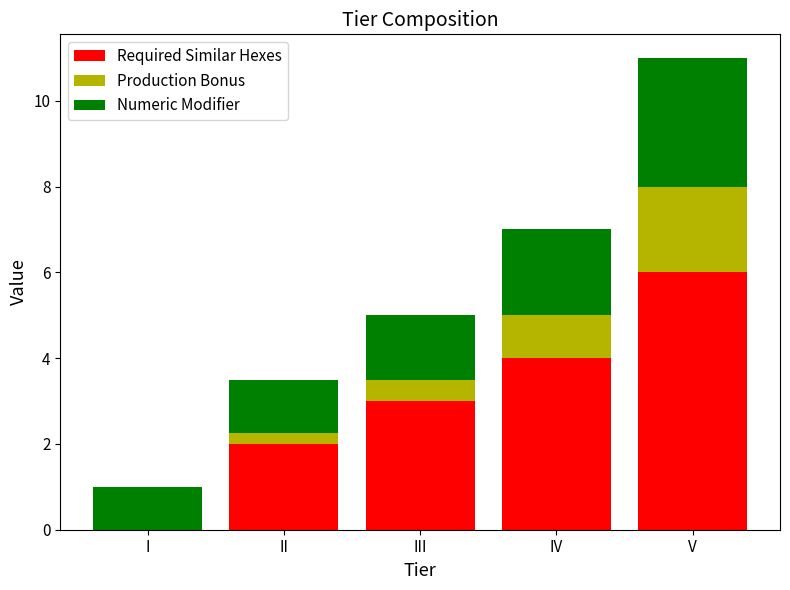

True or false: Required Similar Hexes has a value of 3.0 at III.

True